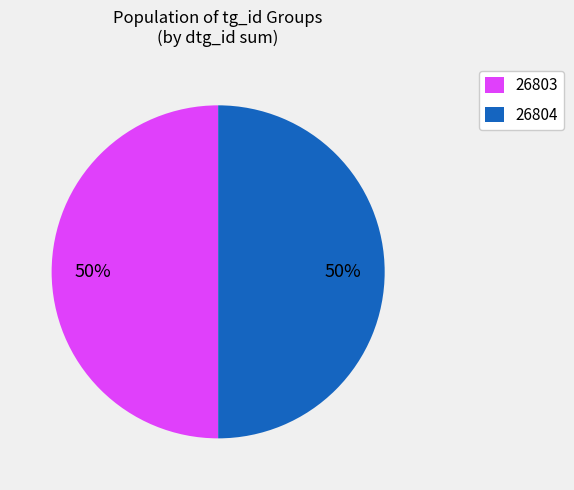

How many slices are in this pie chart?

2